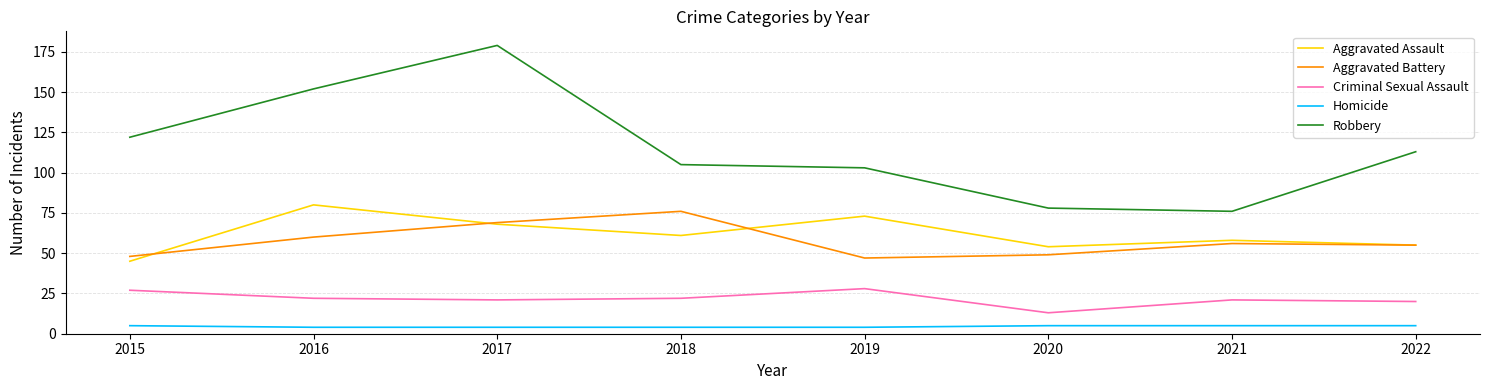

The value of Aggravated Assault at 2018 is 83. True or false?

False